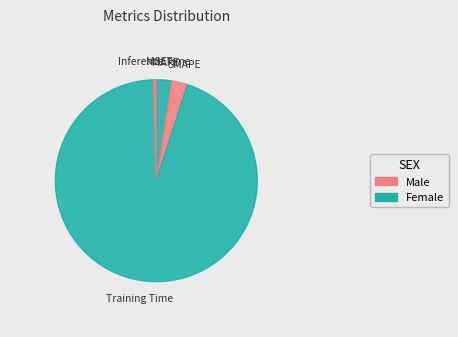

To the nearest percent, what is the difference between the largest and smallest slice percentages?

95%